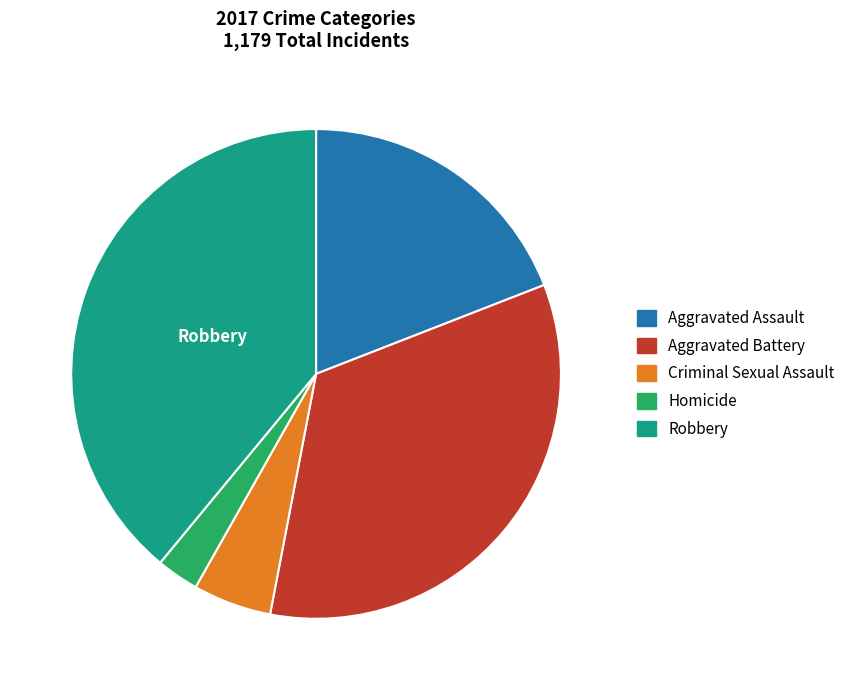

Approximately how many times larger is the value at Aggravated Assault compared to Robbery?

0.5